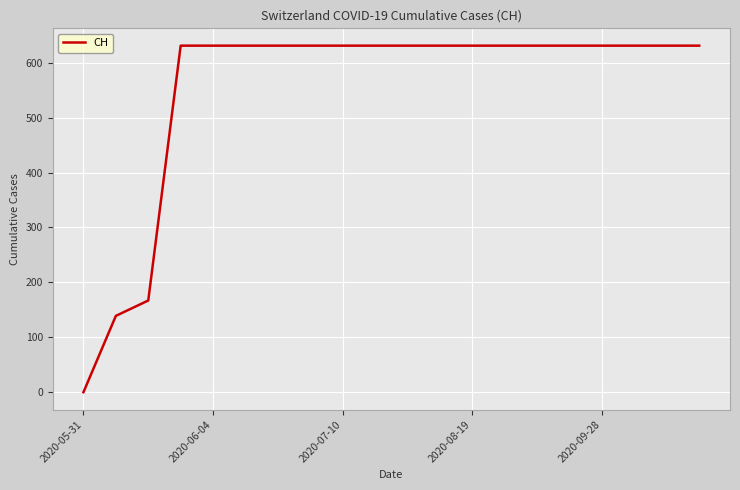

What is the maximum value shown in the chart?

631